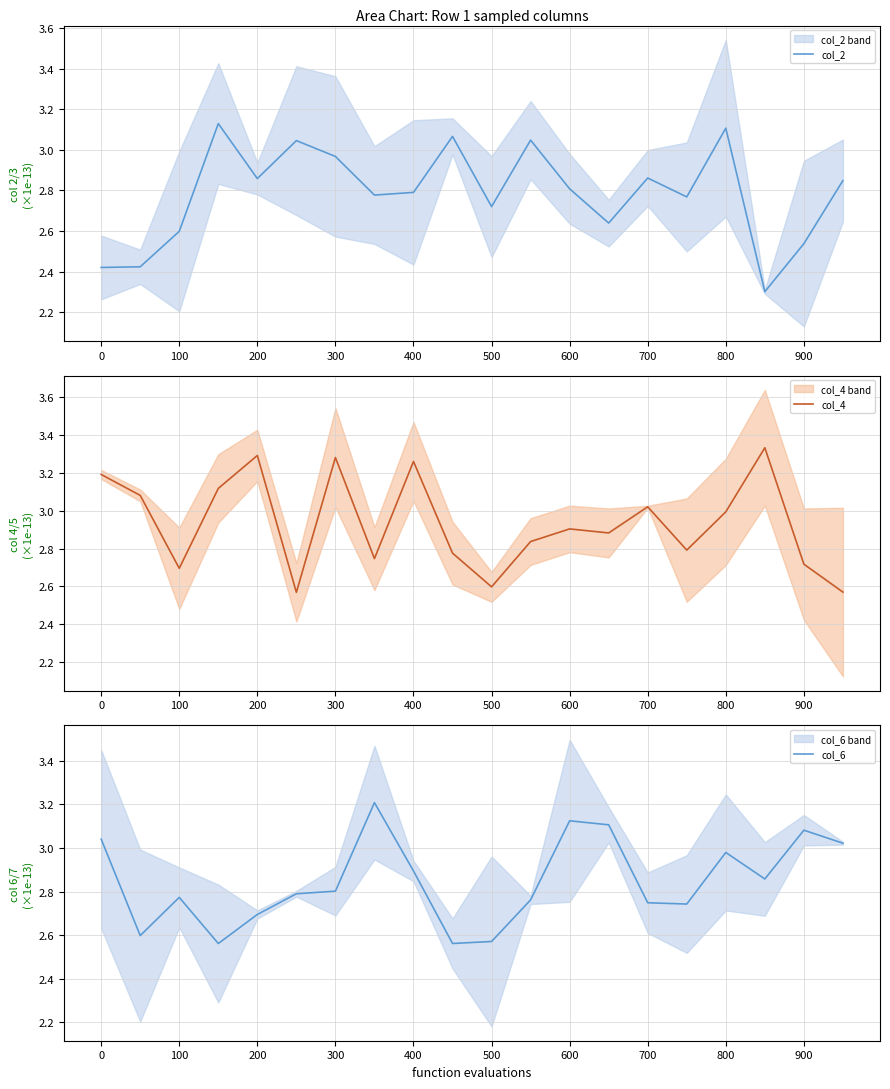

Is it true that col_2 equals 4.5 at 13?

False